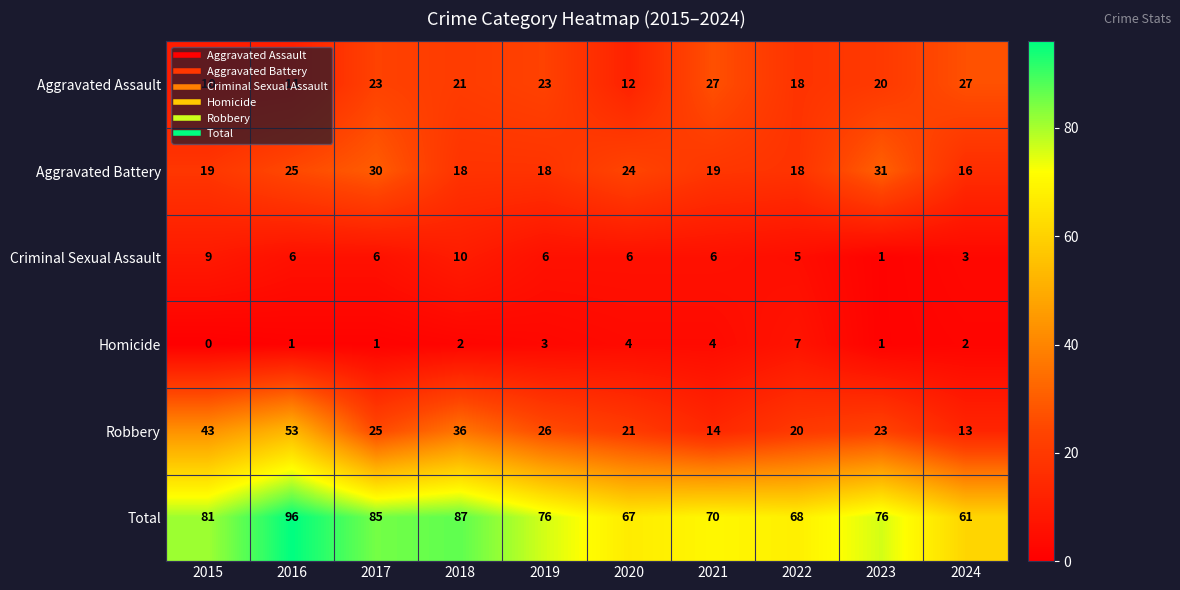

Rank the series at 2024 from highest to lowest value.

Total, Aggravated Assault, Aggravated Battery, Robbery, Criminal Sexual Assault, Homicide